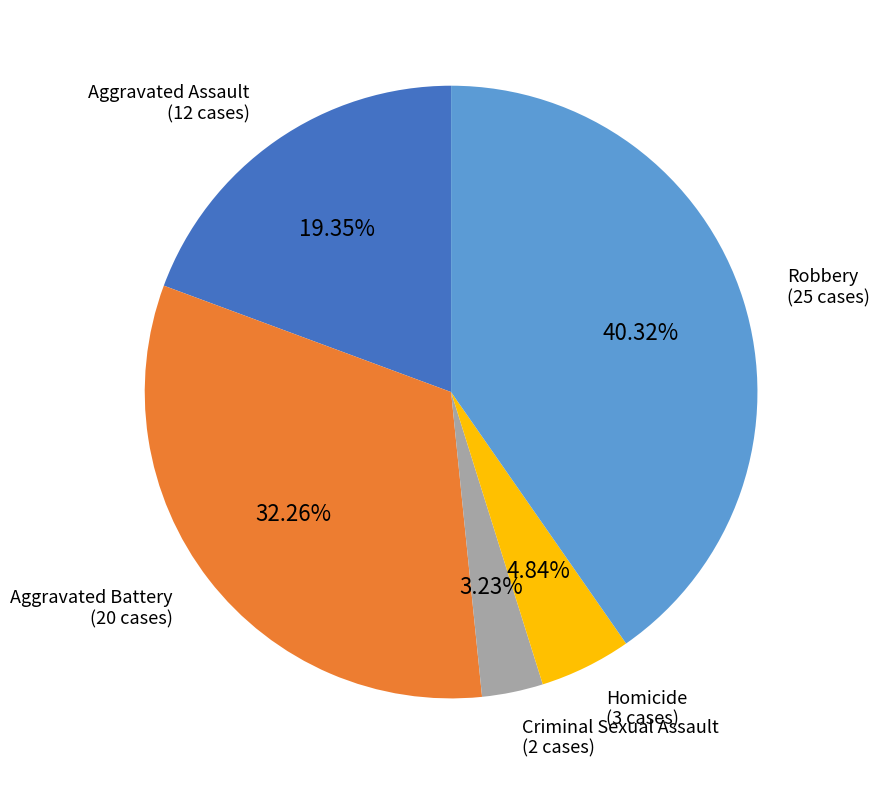

Does any single category account for the majority?

No